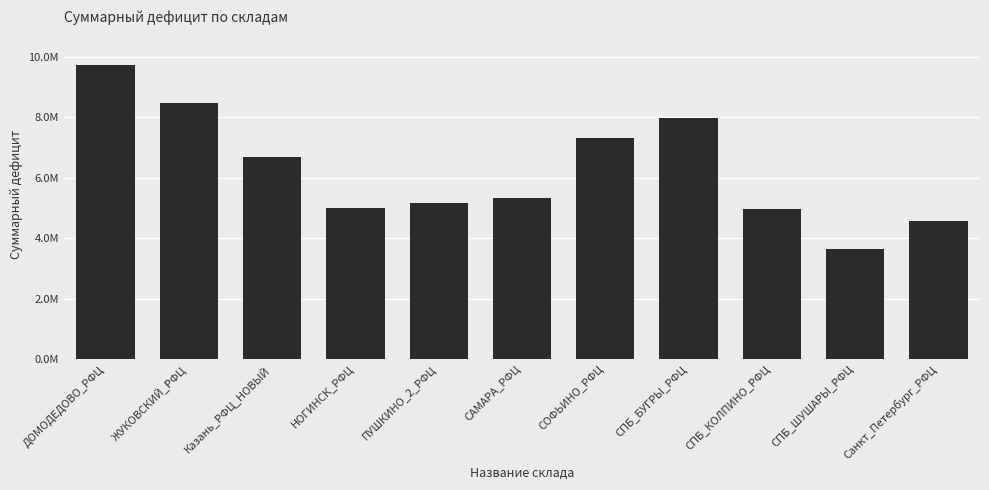

What position from the right is СПБ_БУГРЫ_РФЦ?

4